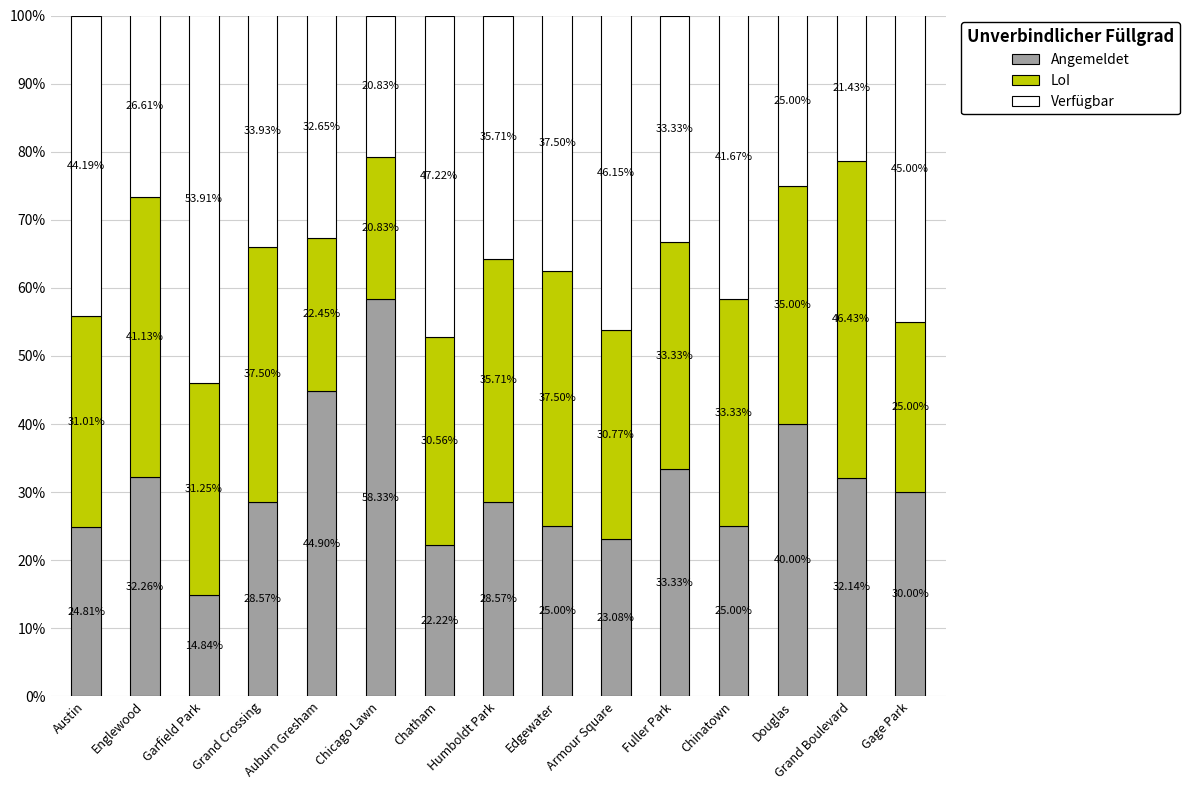

What is the total value across all series at Fuller Park?

100.0